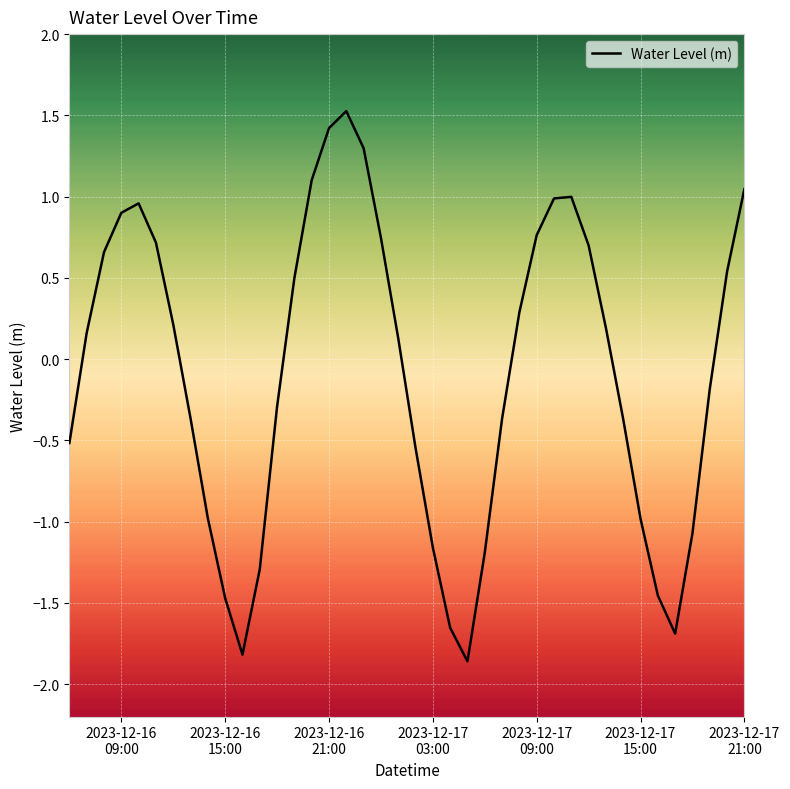

Does the chart display data point markers on the line(s)?

No